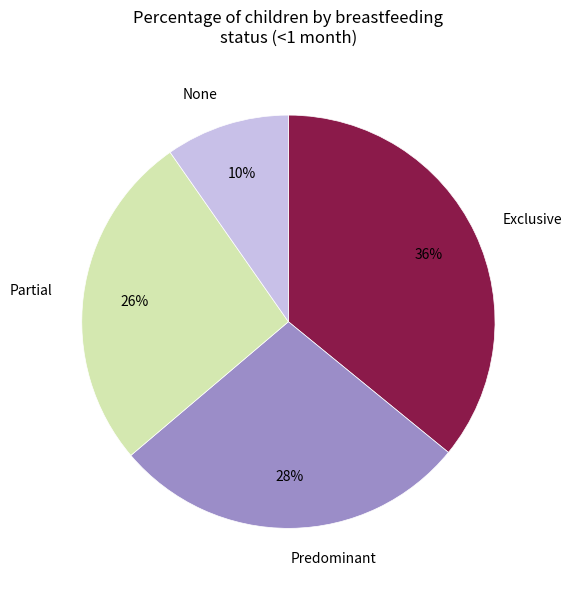

To the nearest percent, what is the average slice percentage?

25%